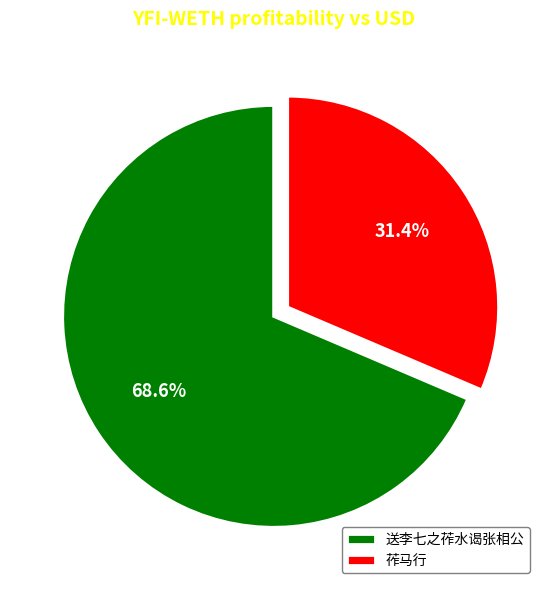

To the nearest percent, what percentage of the pie is 送李七之莋水谒张相公?

69%